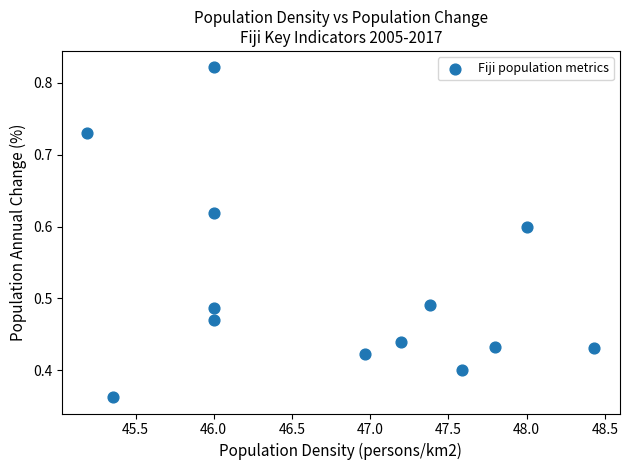

What is the range of X values (max minus min)?

3.2